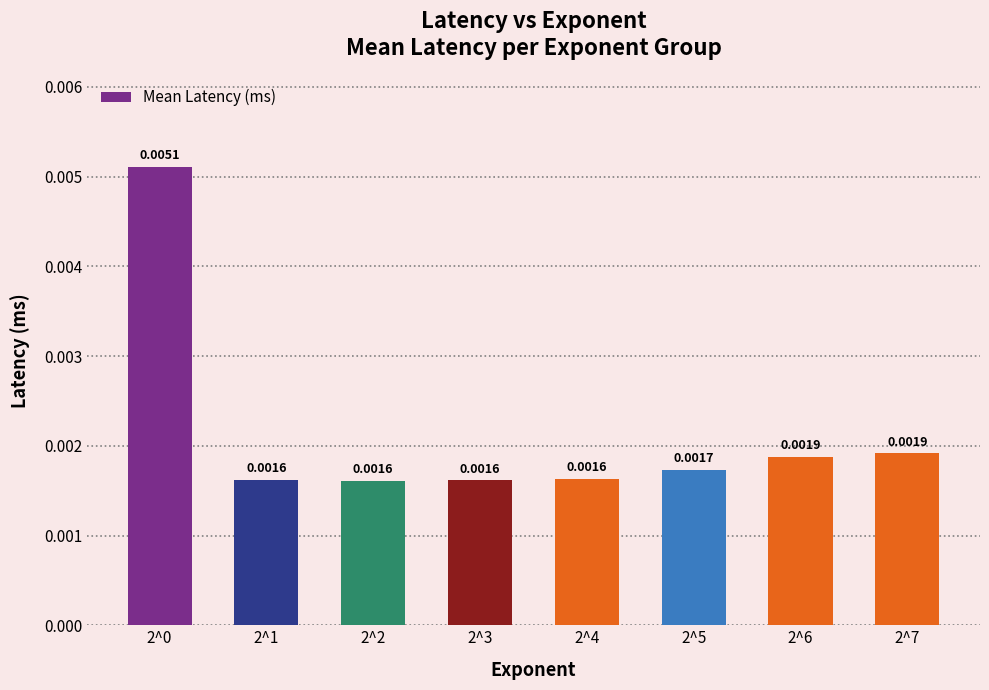

How many bars are there in total?

8